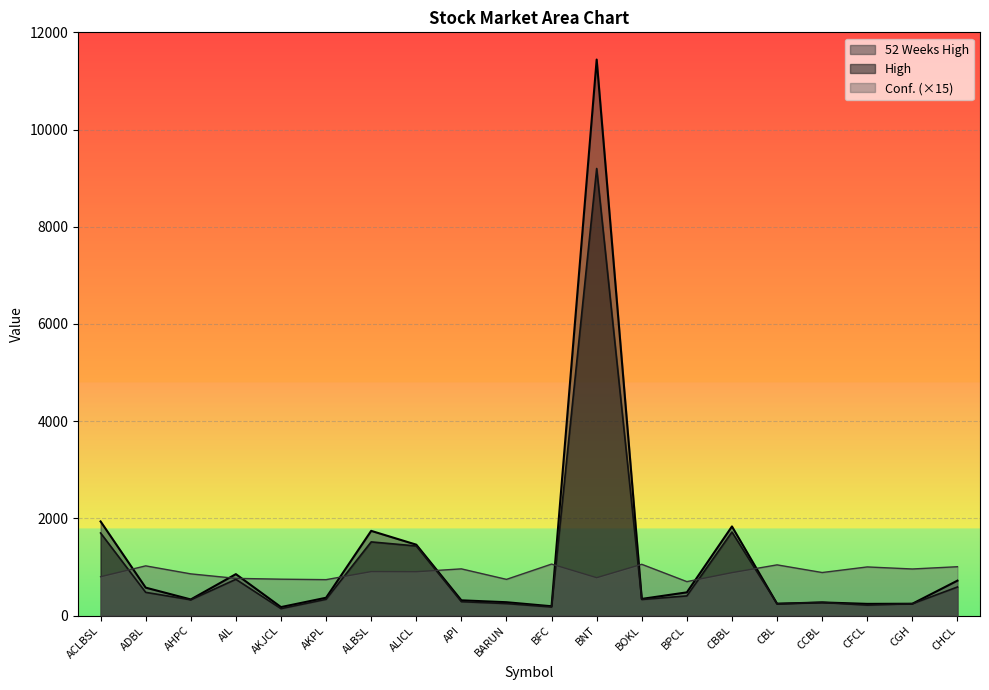

List the series in order of their peak value, lowest first.

Conf. (×15), High, 52 Weeks High